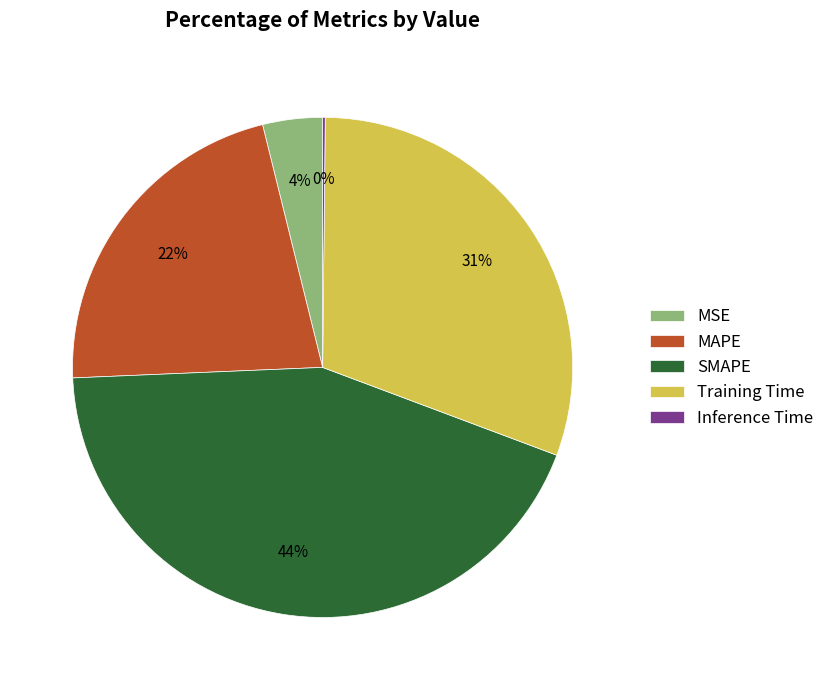

To the nearest percent, what is the average slice percentage?

20%